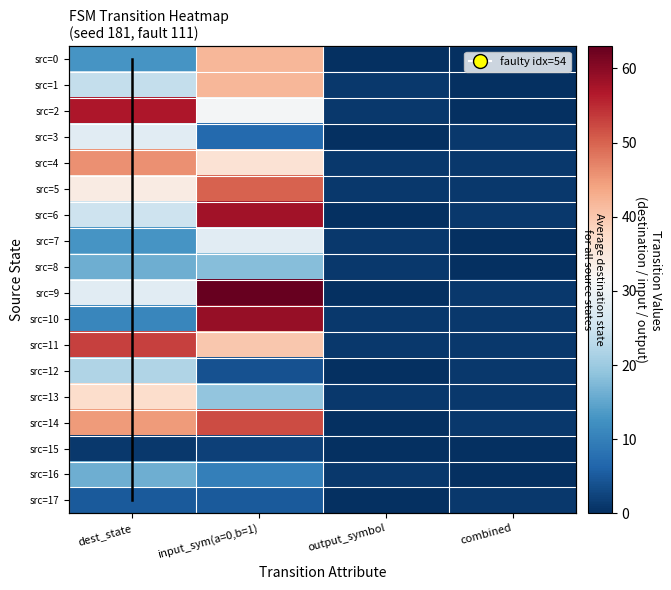

Which label corresponds to the smallest value in the chart?

output_symbol